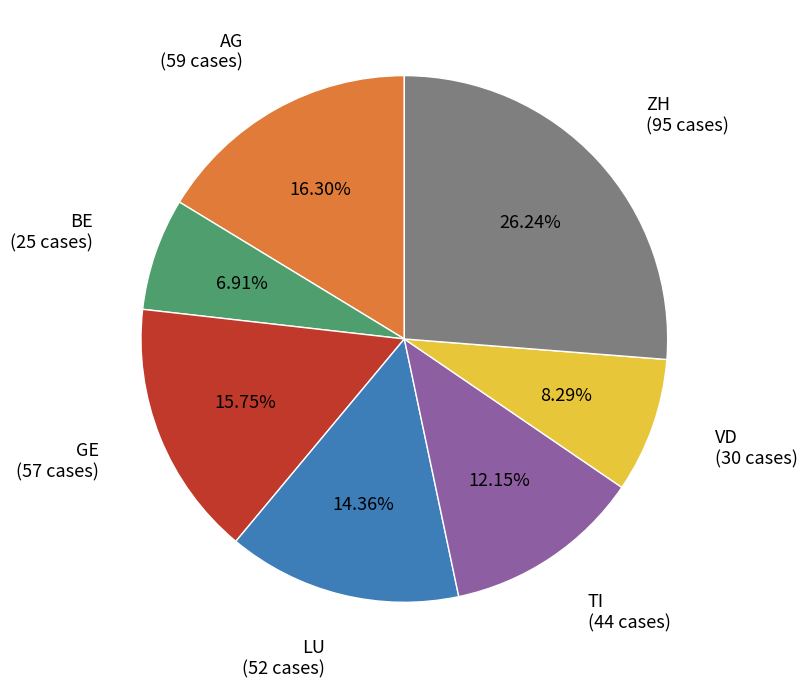

Does any single category account for the majority?

No